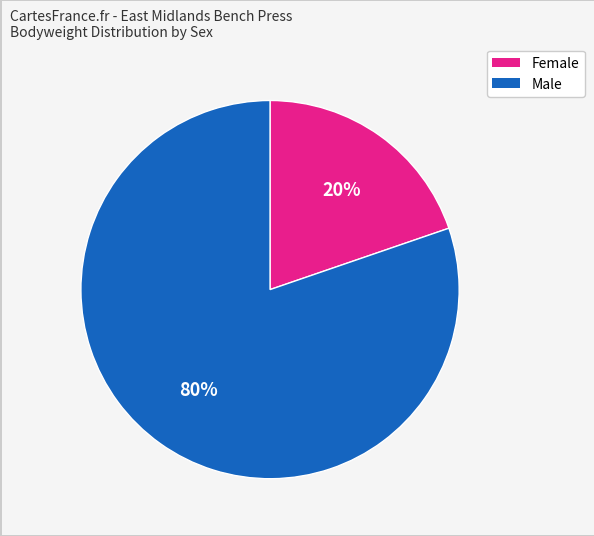

Rank the categories by value from highest to lowest.

Male, Female